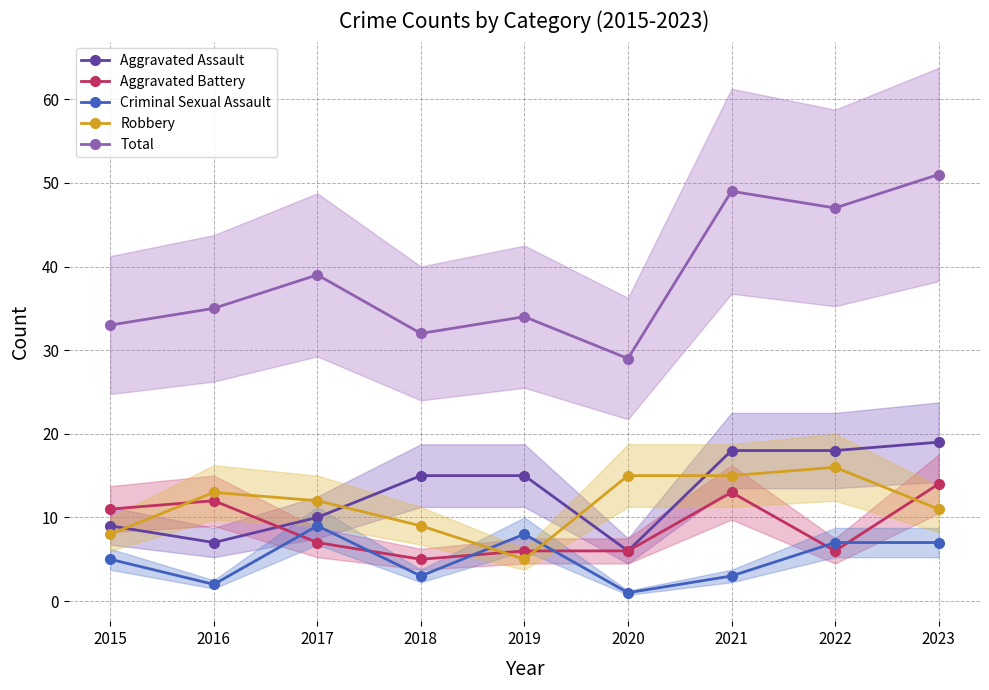

How many values in the Criminal Sexual Assault series are below 5?

4